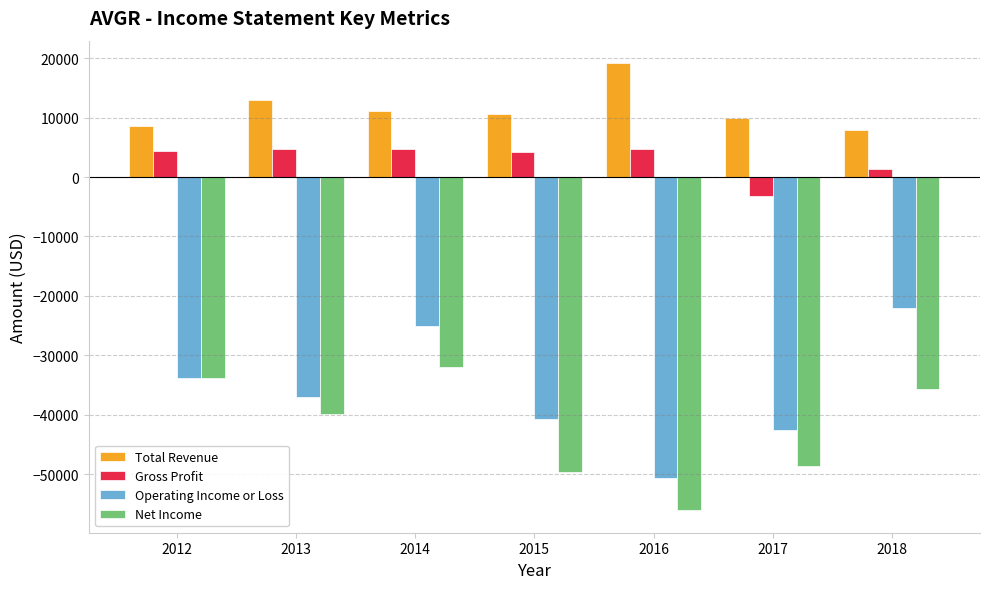

Where does the Net Income series first go above -39900?

2012